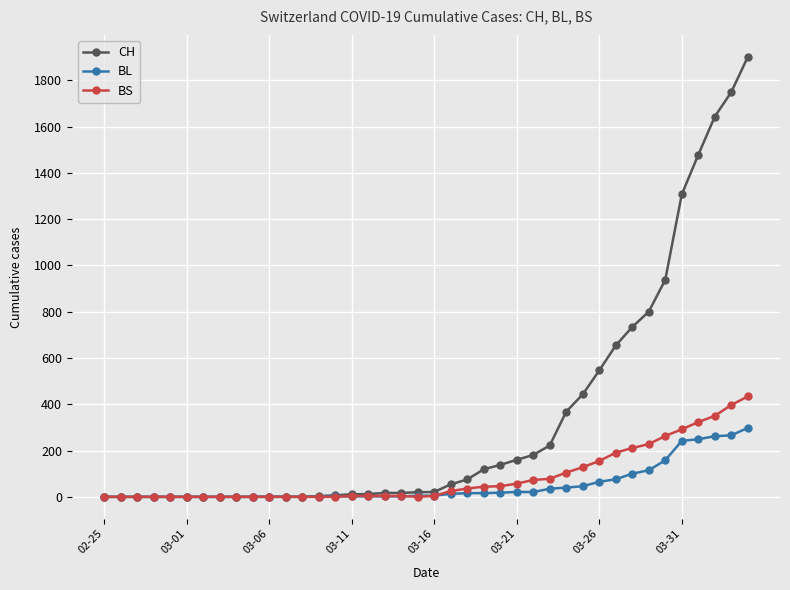

Which series has the widest spread of values?

CH